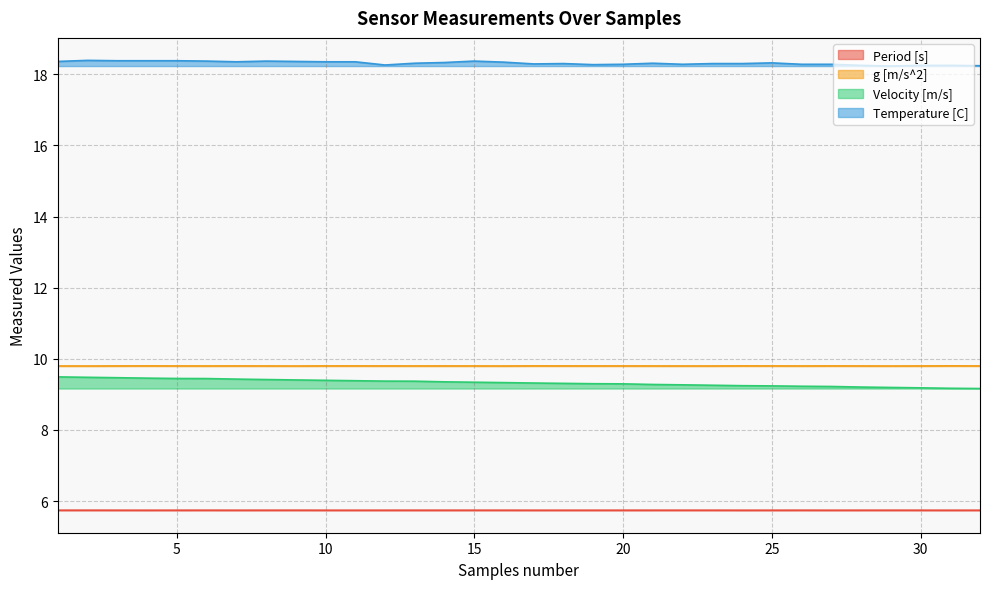

How many interior local peaks does the Temperature [C] series have?

6